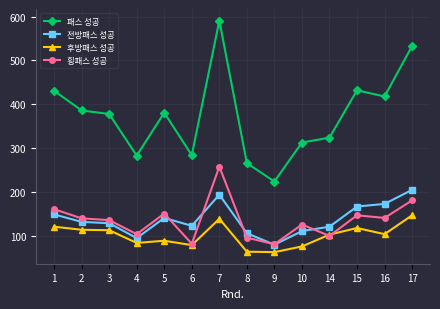

List the series in order of their peak value, highest first.

패스 성공, 횡패스 성공, 전방패스 성공, 후방패스 성공